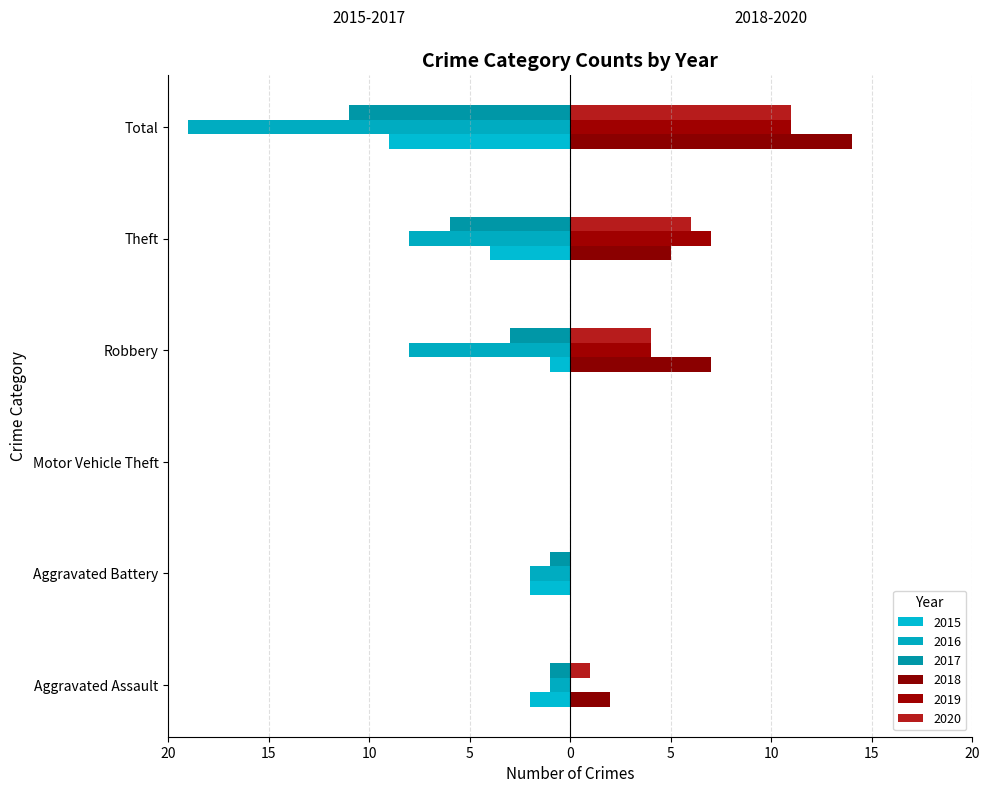

Which series changed the most between Aggravated Assault and Aggravated Battery?

2018